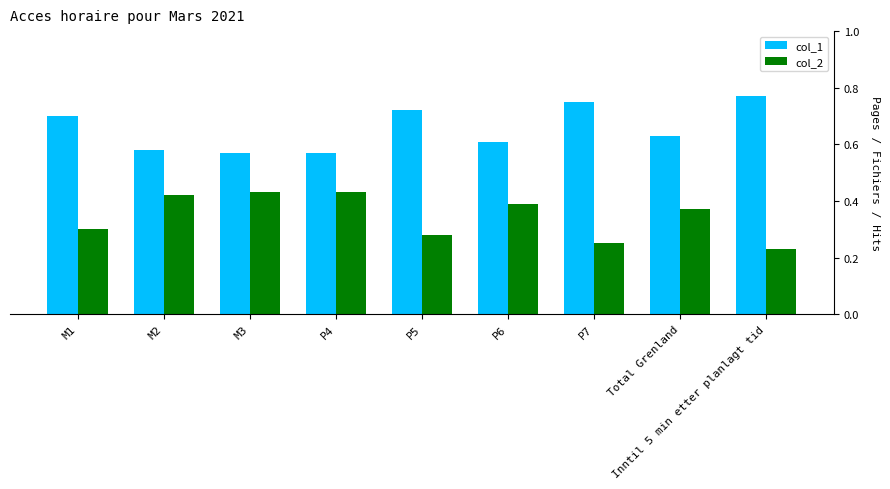

True or false: col_1 has a value of 0.7 at M1.

True